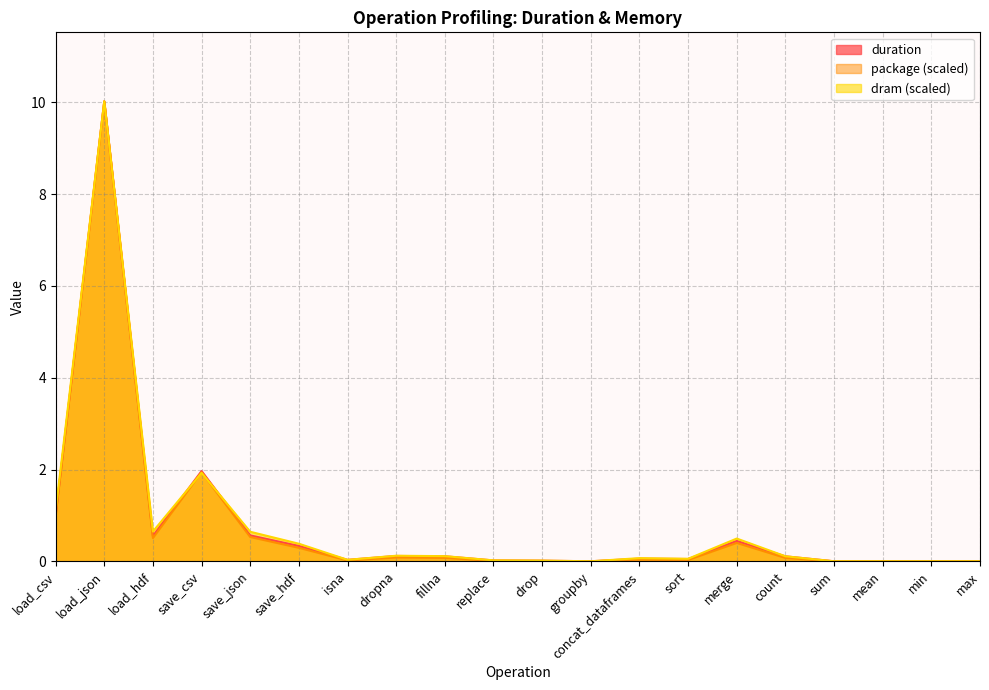

Which category has the lowest value in the package series?

groupby